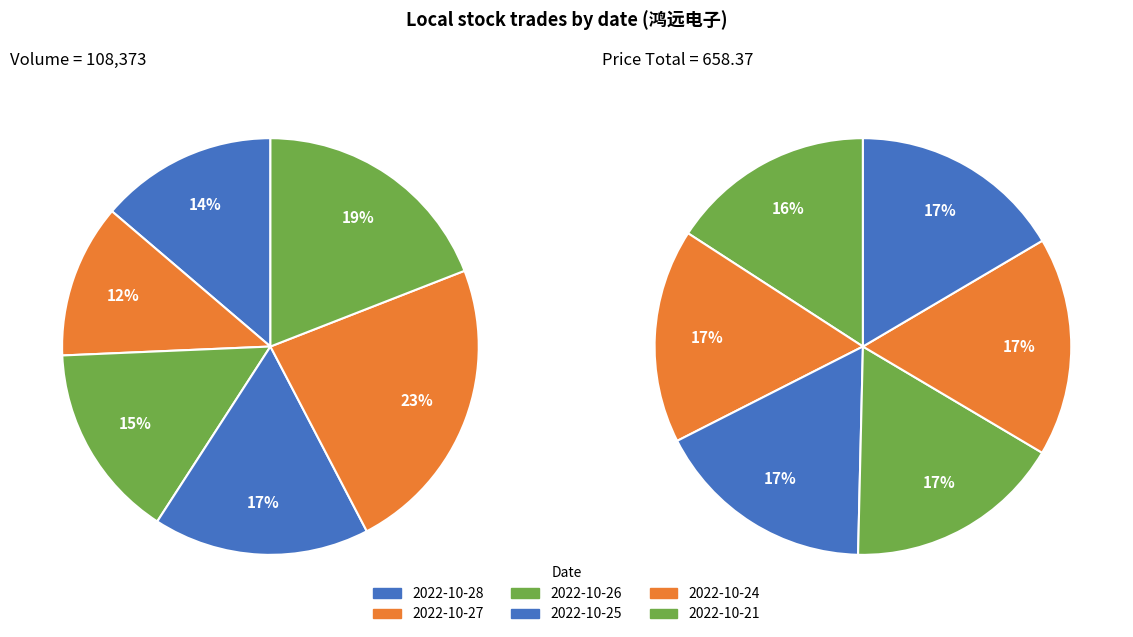

Does any single category account for the majority?

No